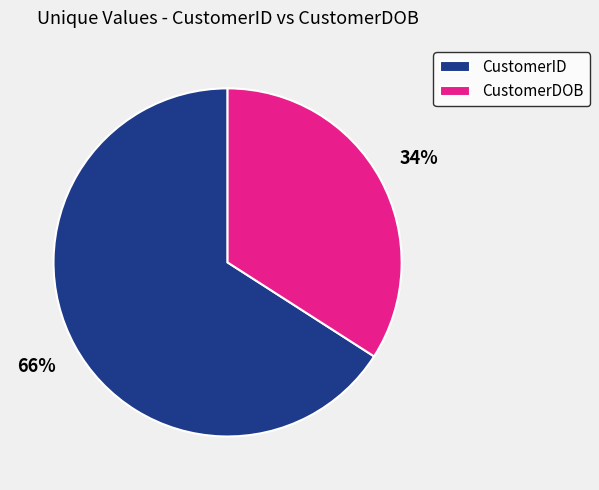

What is the ratio of the value at CustomerDOB to the value at CustomerID?

0.5